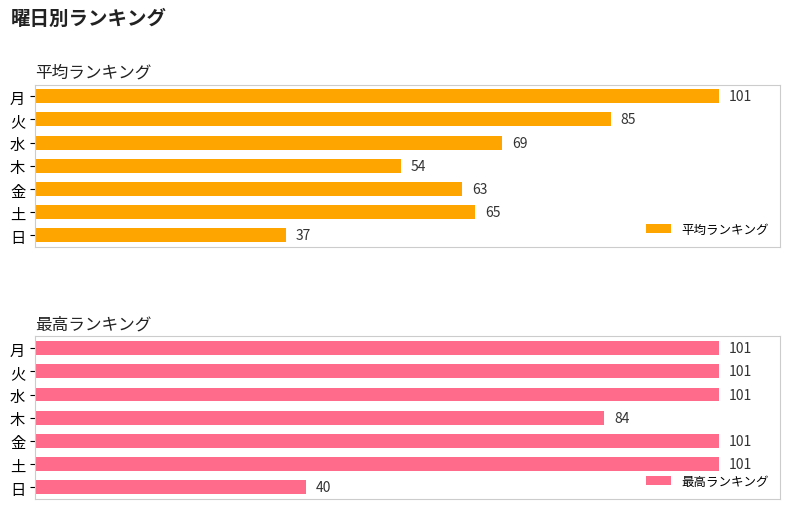

At which label does 平均ランキング reach its minimum?

日